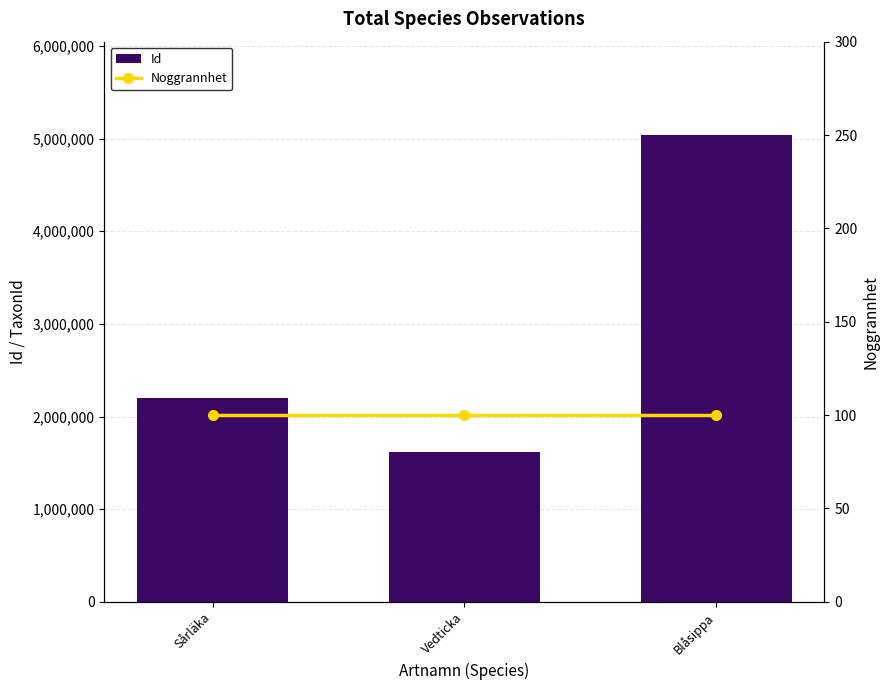

Which series has the largest total across all categories?

Id